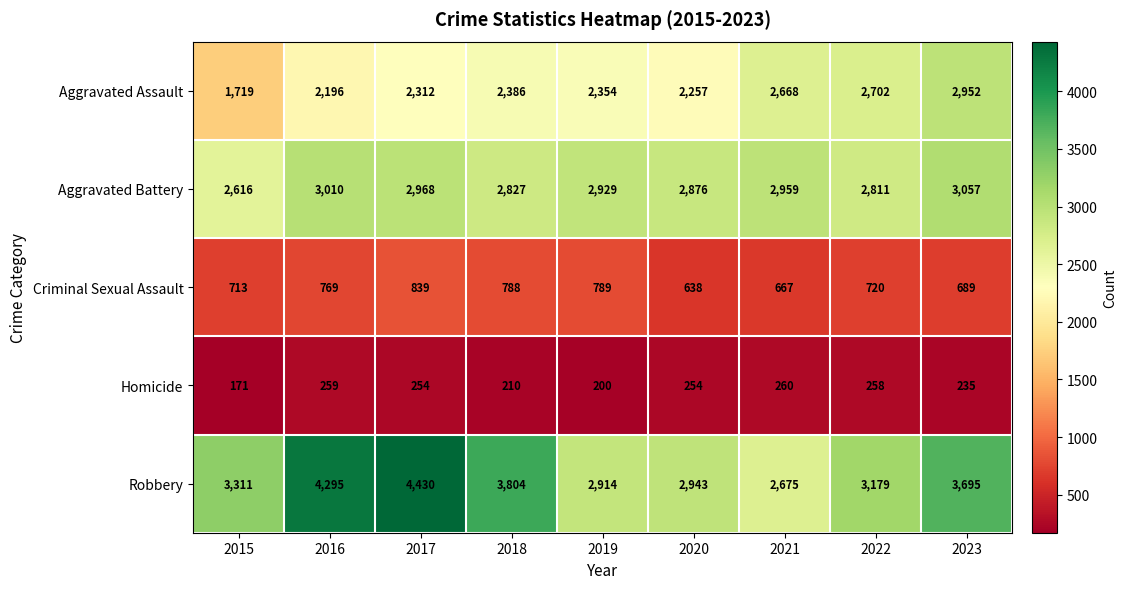

At which label does Aggravated Assault first exceed 2354?

2018